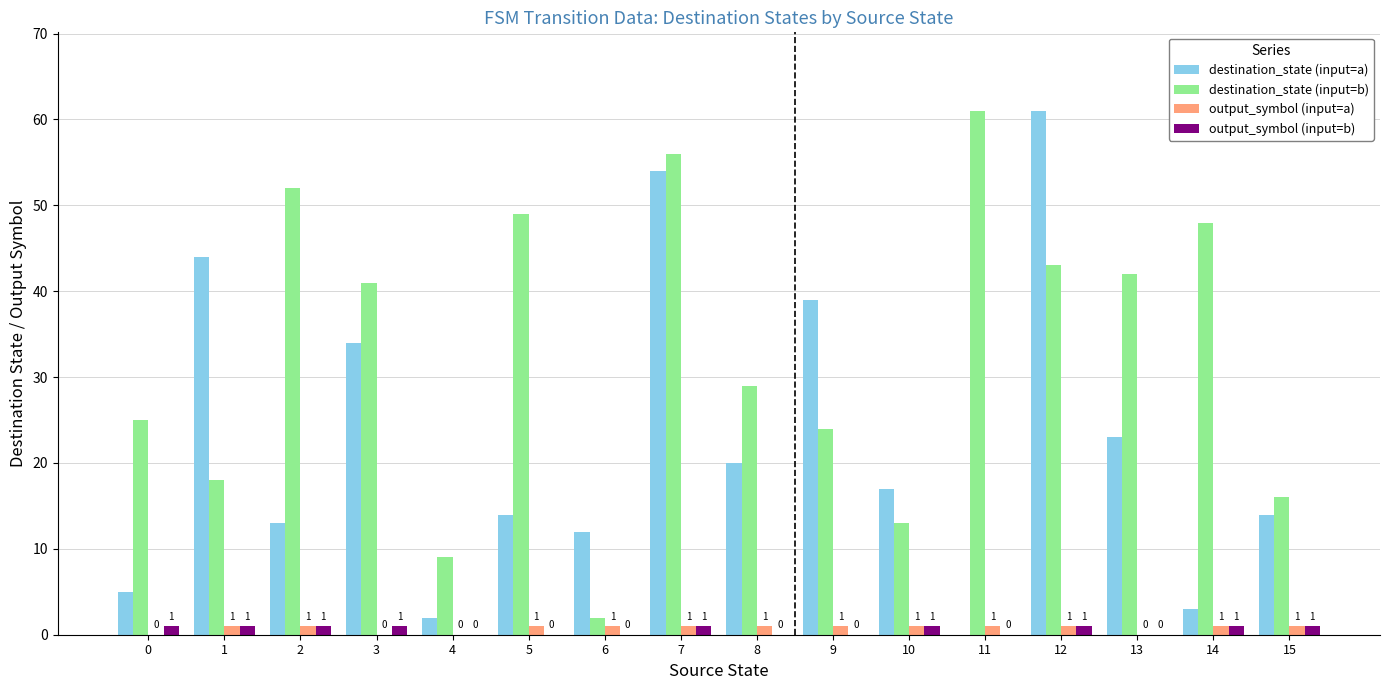

How many distinct data groups are displayed?

4